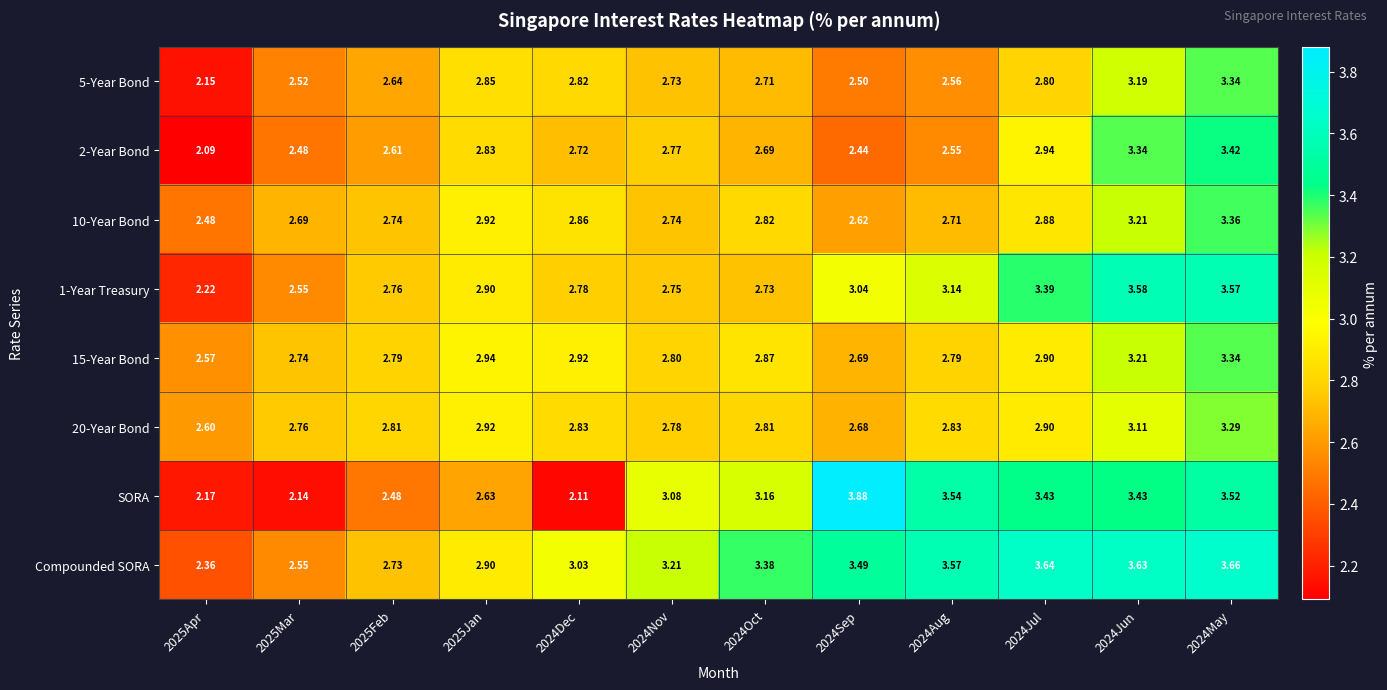

Which series has the largest total across all categories?

Compounded SORA